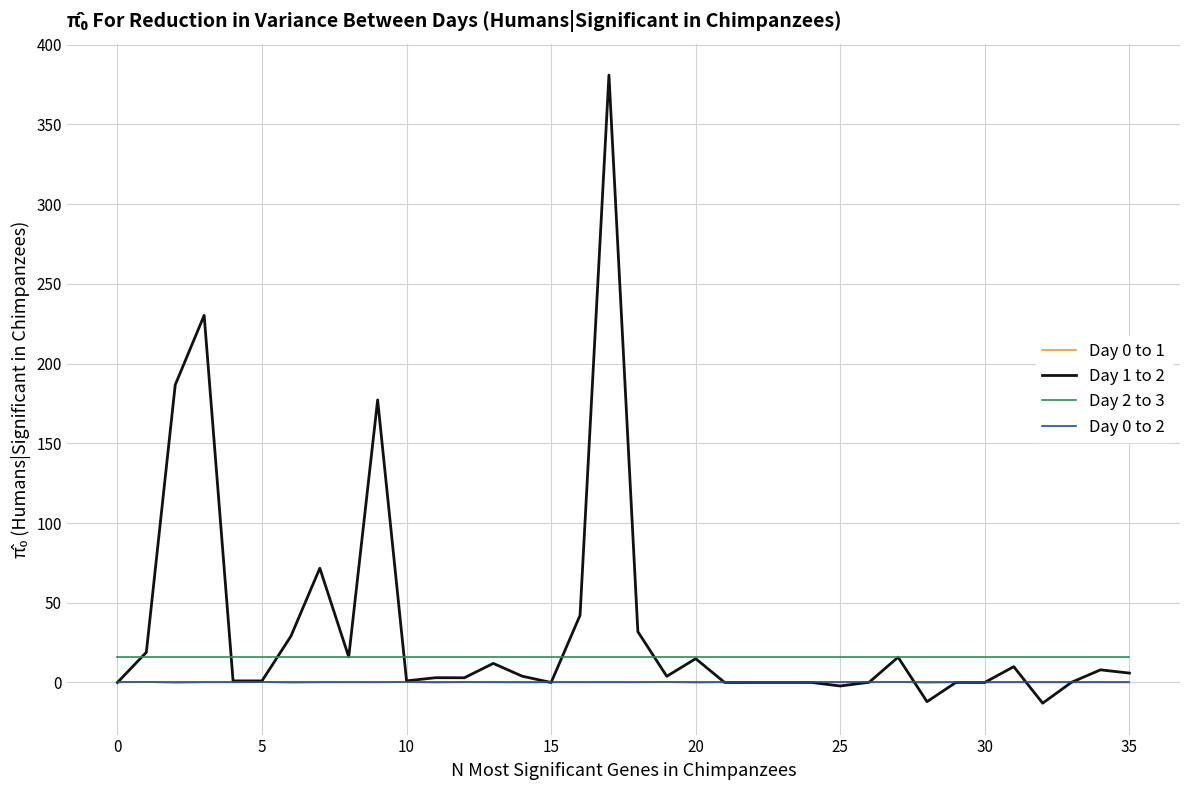

True or false: Day 2 to 3 and Day 0 to 1 cross at least once.

False